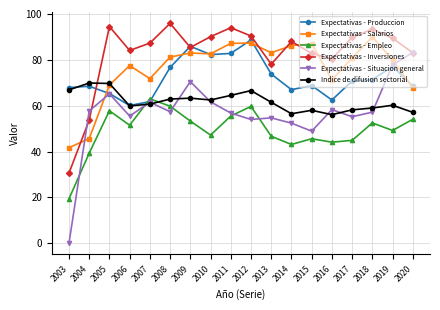

In Expectativas - Inversiones, how many points are lower than both neighbors (excluding endpoints)?

4